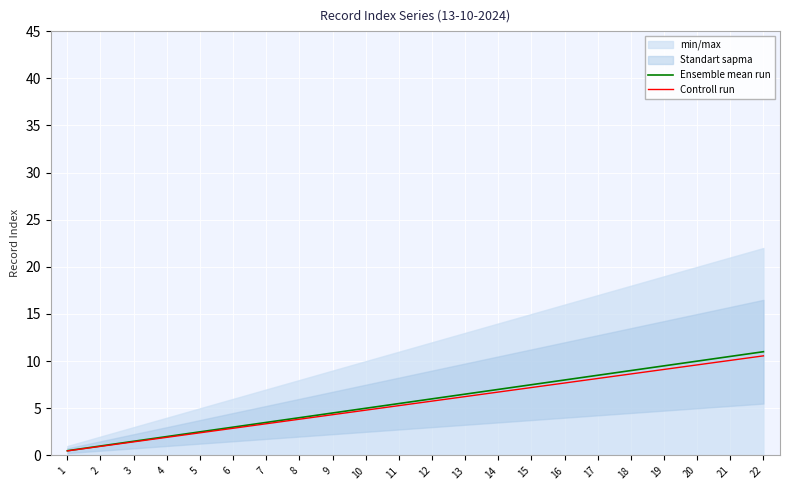

Is the value of Ensemble mean run at 12 greater than the value of Controll run at 13?

No